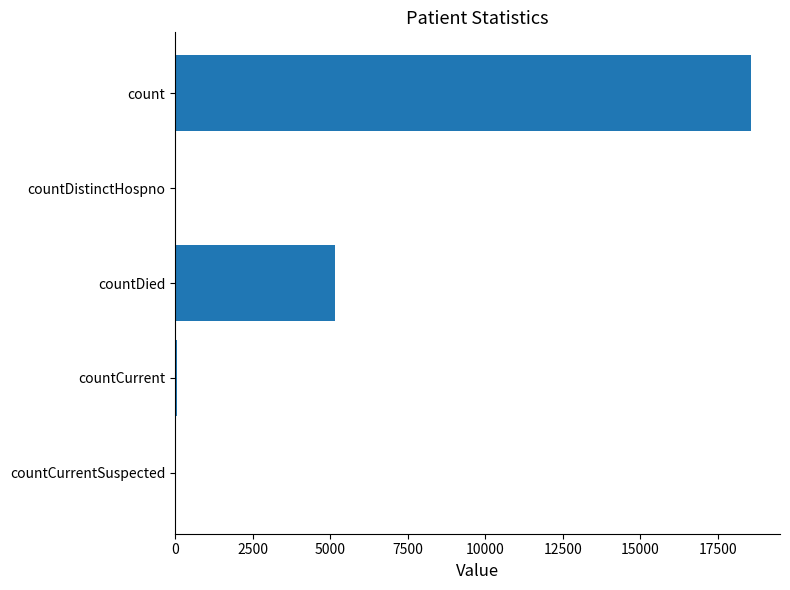

Which has a higher value, countDied or countCurrent?

countDied